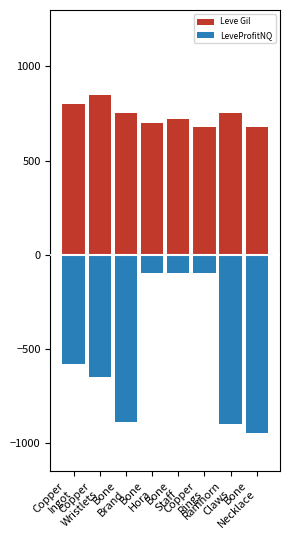

Reading left to right, what are all the values shown in this chart?

Leve Gil: Copper
Ingot=800	Copper
Wristlets=850	Bone
Brand=750	Bone
Hora=700	Bone
Staff=720	Copper
Rings=680	Ramhorn
Claws=750	Bone
Necklace=680
LeveProfitNQ: Copper
Ingot=-580	Copper
Wristlets=-649	Bone
Brand=-888	Bone
Hora=-100	Bone
Staff=-100	Copper
Rings=-100	Ramhorn
Claws=-900	Bone
Necklace=-950